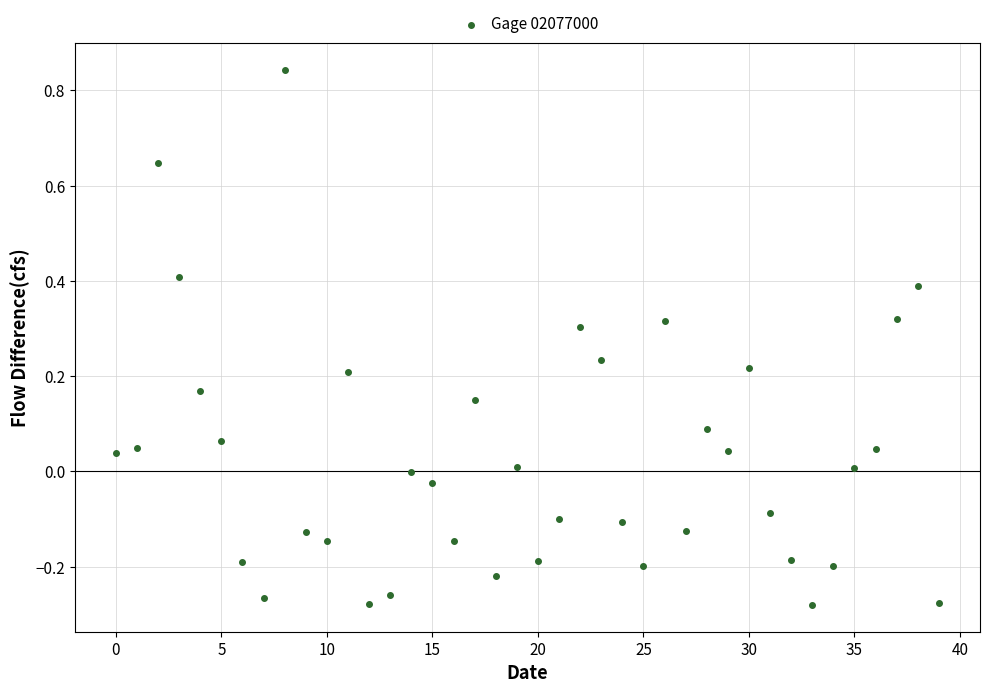

What is the range of Y values (max minus min)?

1.1